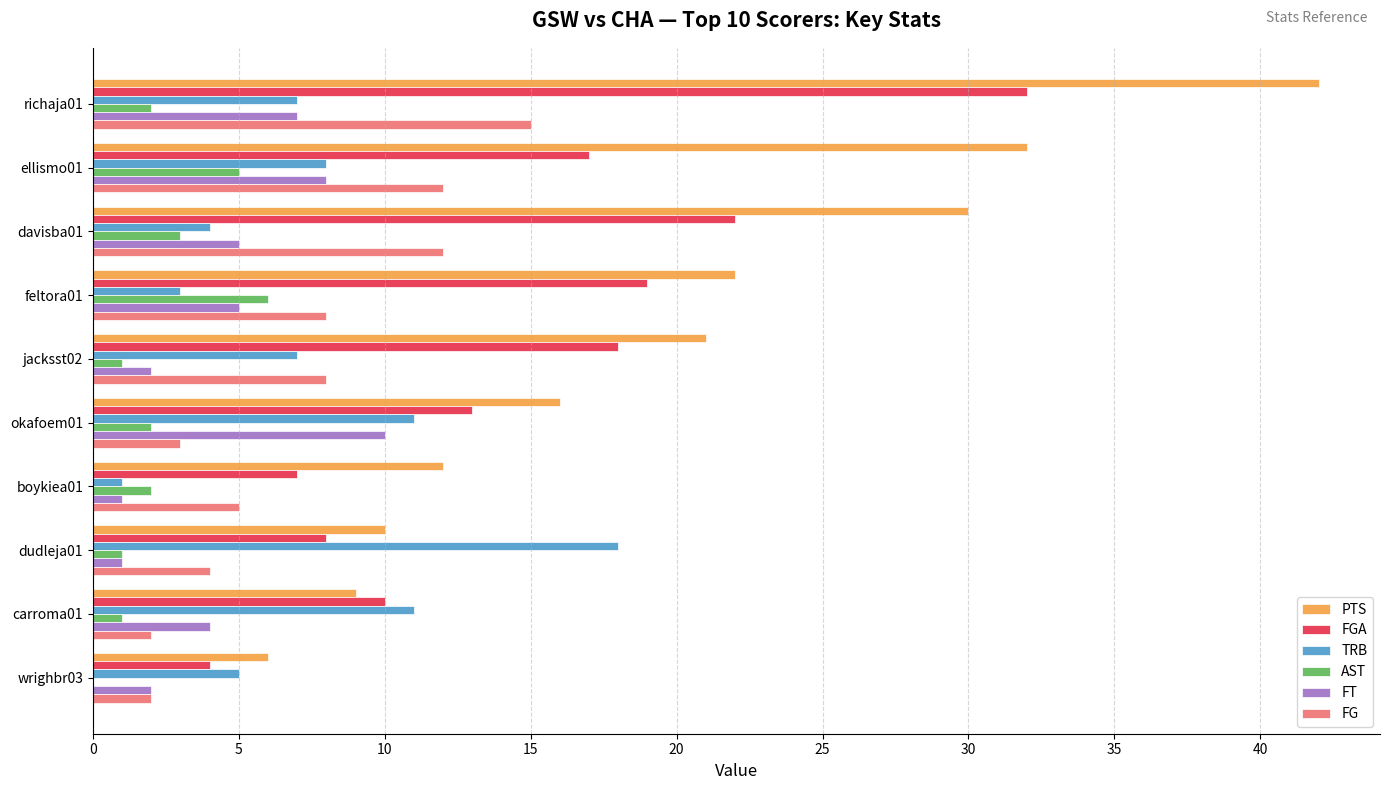

What are all the series names shown in the legend?

PTS, FGA, TRB, AST, FT, FG